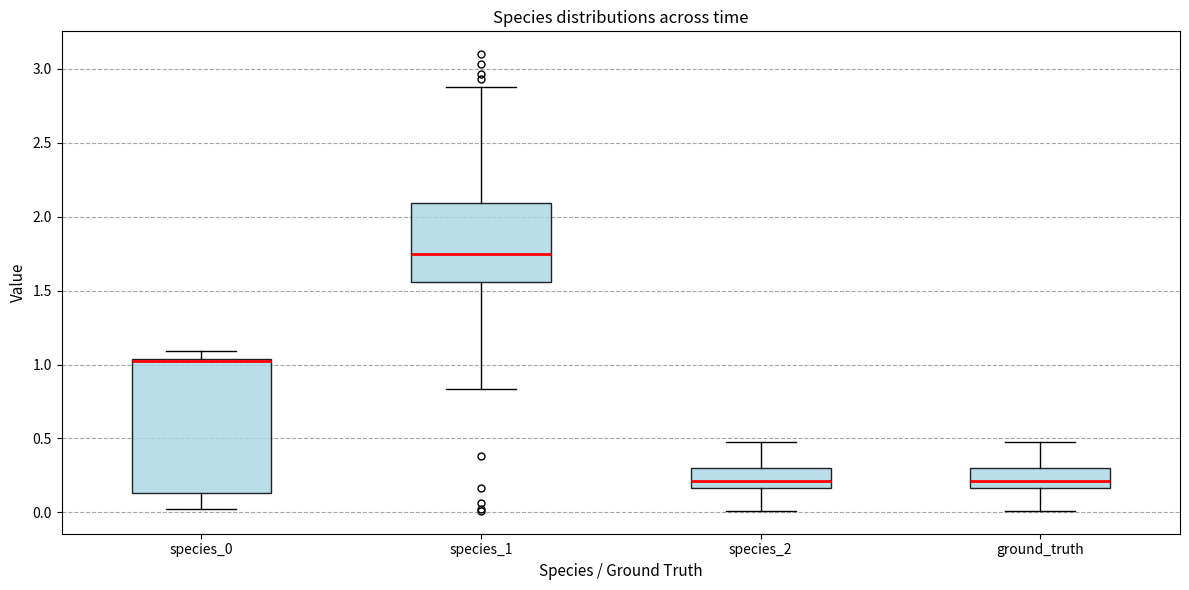

Reading left to right, read every box against the y-axis: the position of its median line, the range the box covers, and the ends of its whiskers. The values are not printed on the chart, so give them approximately, as read against the axis.

species_0: median 1.00, box 0.15 to 1.05, whiskers 0.00 to 1.10
species_1: median 1.75, box 1.55 to 2.10, whiskers 0.85 to 2.85
species_2: median 0.20, box 0.15 to 0.30, whiskers 0.00 to 0.50
ground_truth: median 0.20, box 0.15 to 0.30, whiskers 0.00 to 0.50